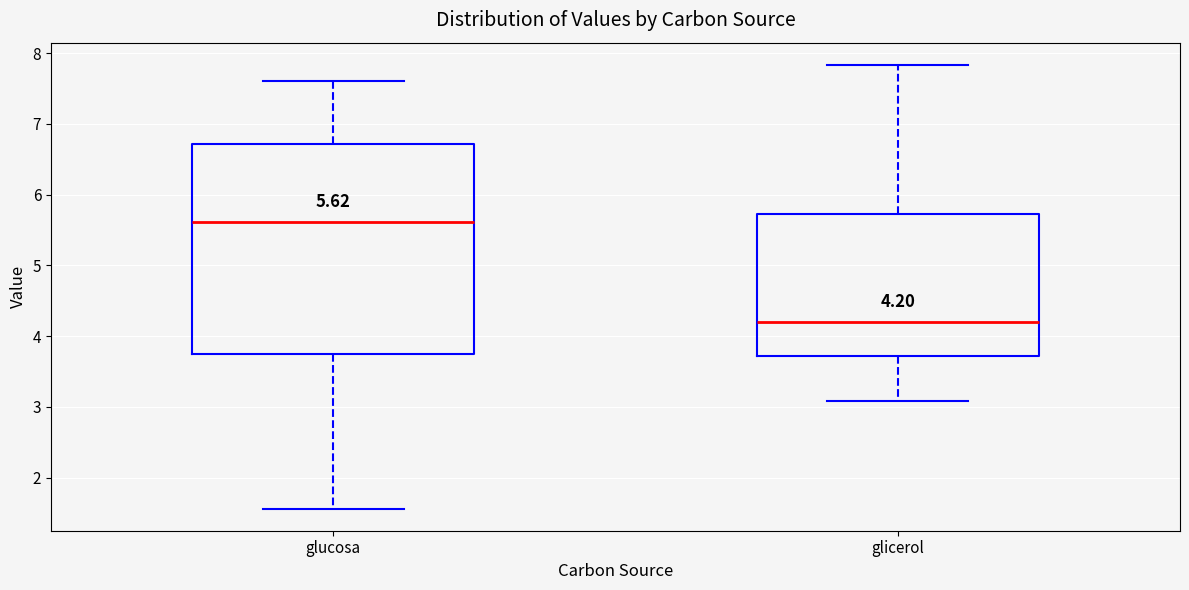

Which box has the highest median line?

glucosa